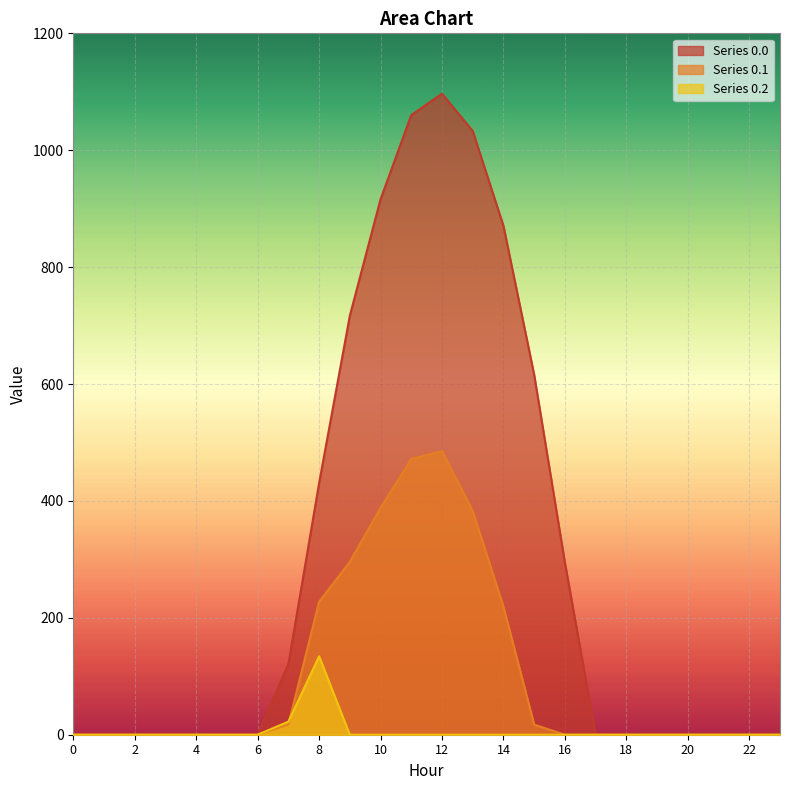

Where is Series 0.2 nearest to the value 67?

7